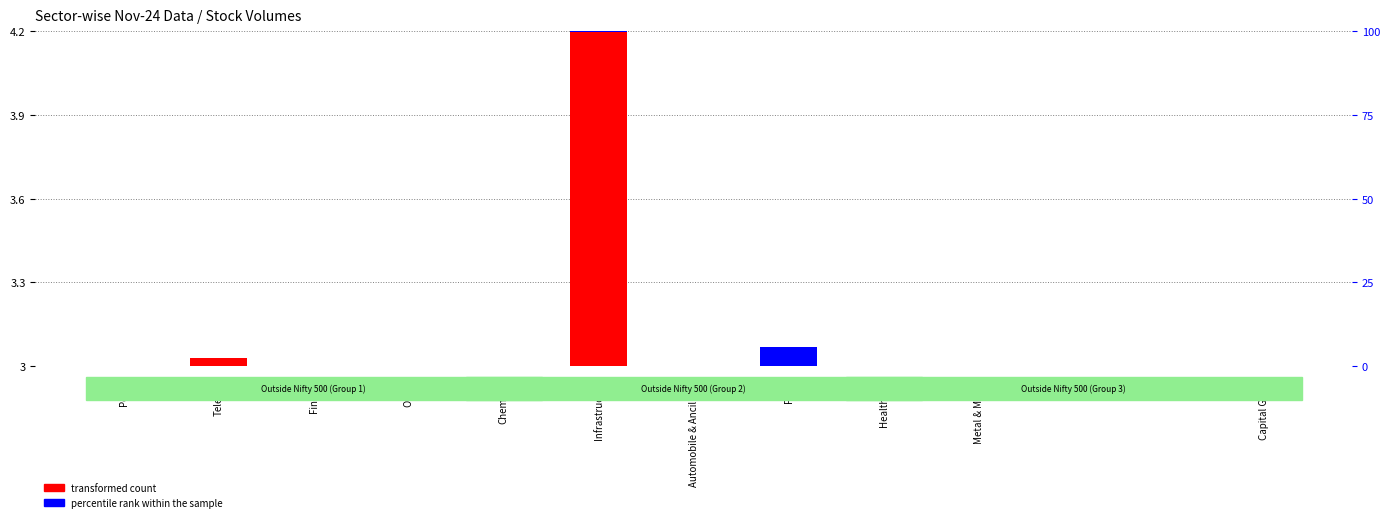

Where is percentile rank within the sample nearest to the value 0?

Power